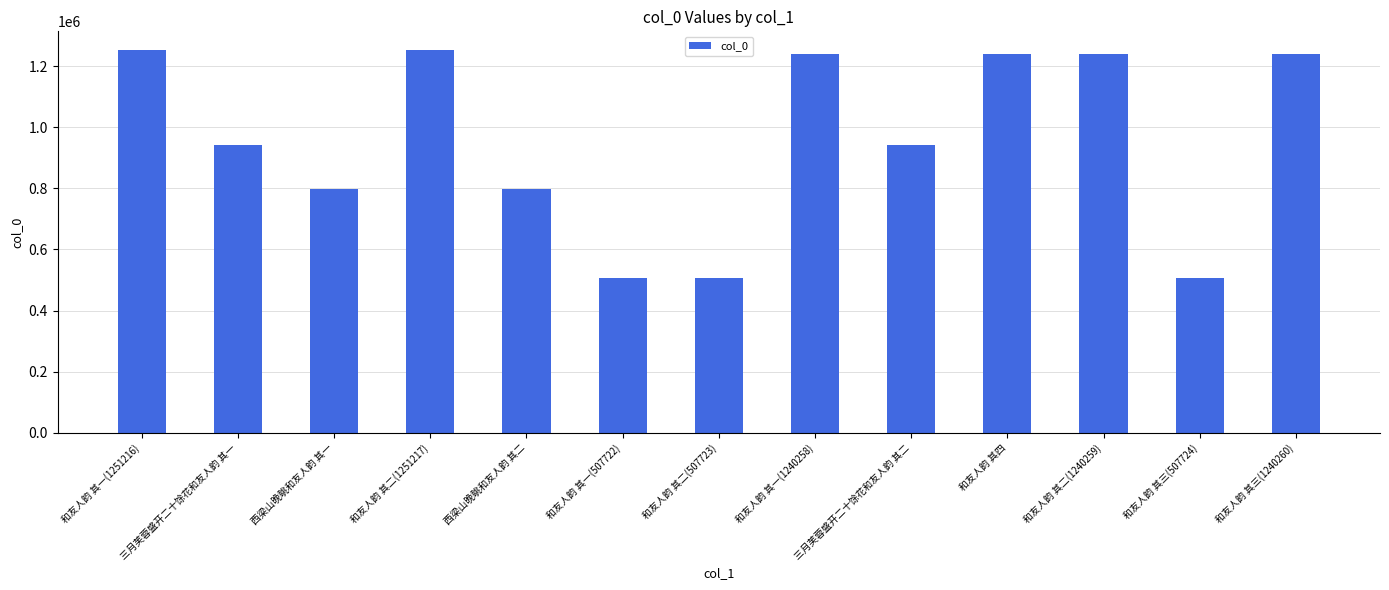

True or false: the data shows 1251217 at 和友人韵 其二(1251217).

True